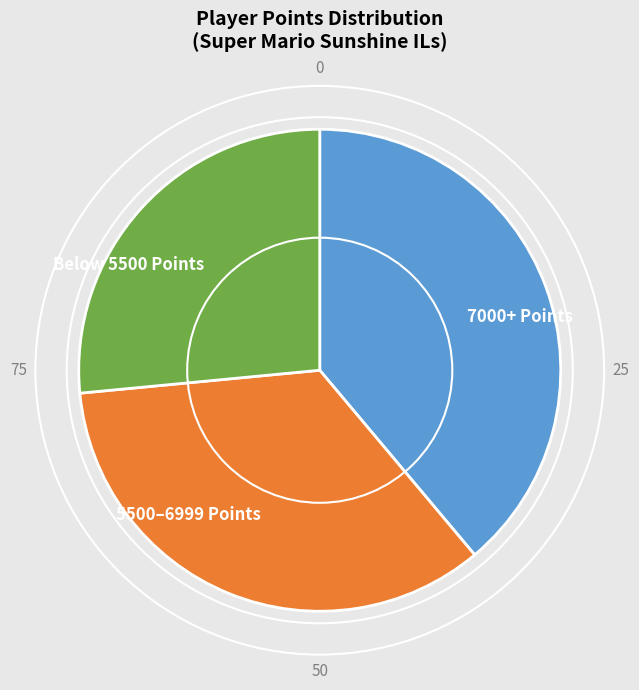

Which has a higher value, 7000+ Points or 5500–6999 Points?

7000+ Points